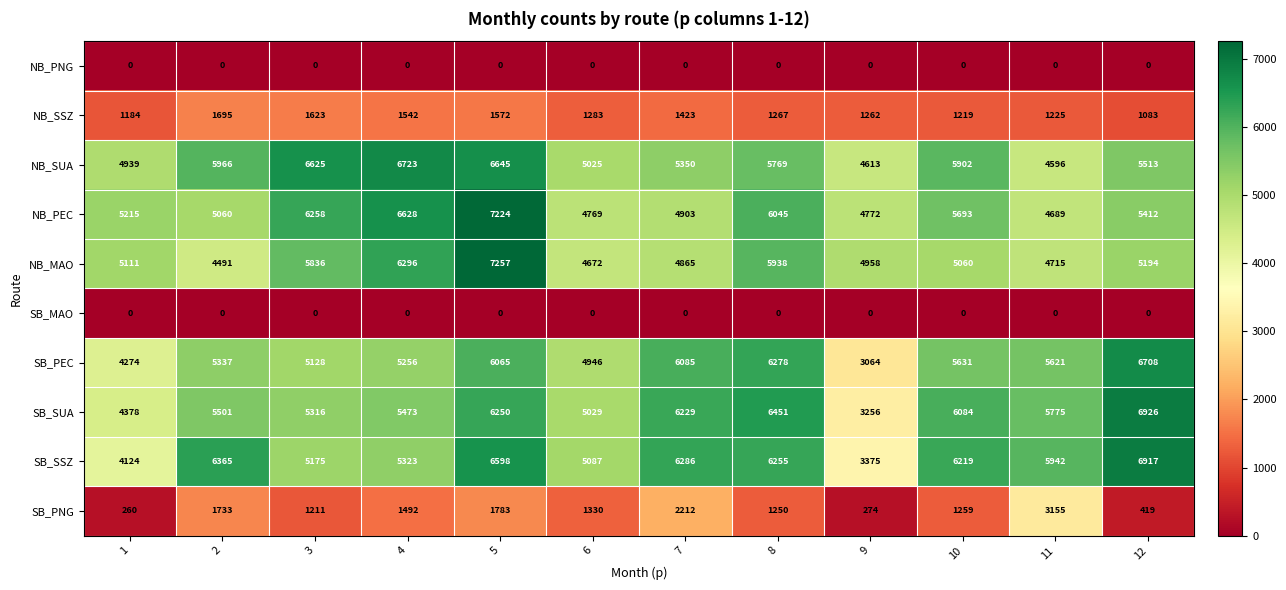

List the labels in order of NB_PEC value, smallest first.

11, 6, 9, 7, 2, 1, 12, 10, 8, 3, 4, 5